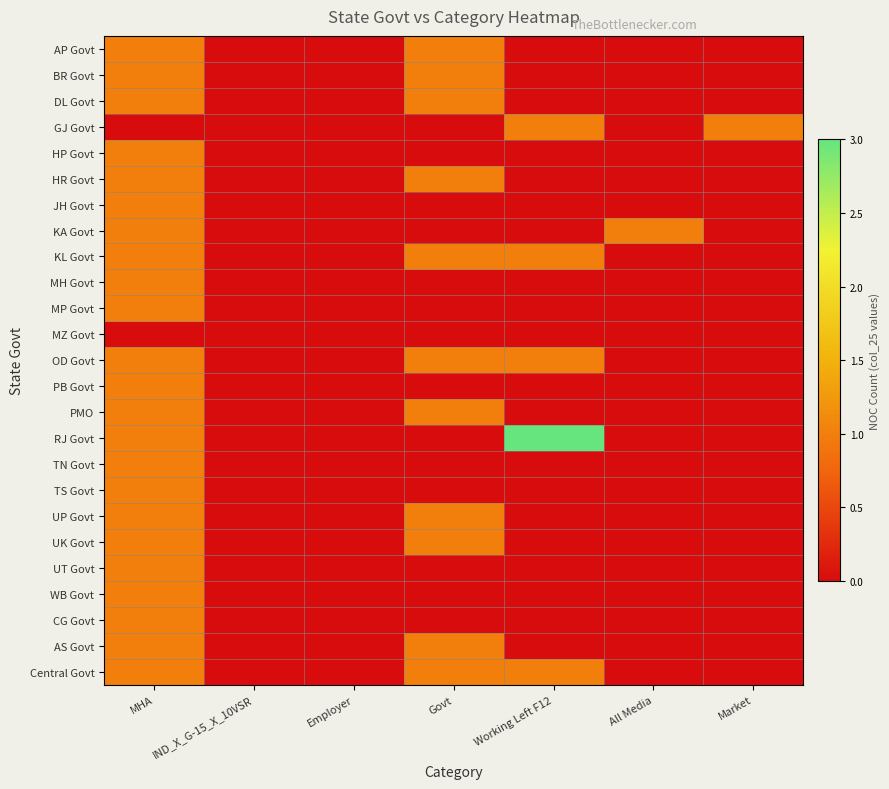

Between IND_X_G-15_X_10VSR and Employer, which is larger?

IND_X_G-15_X_10VSR